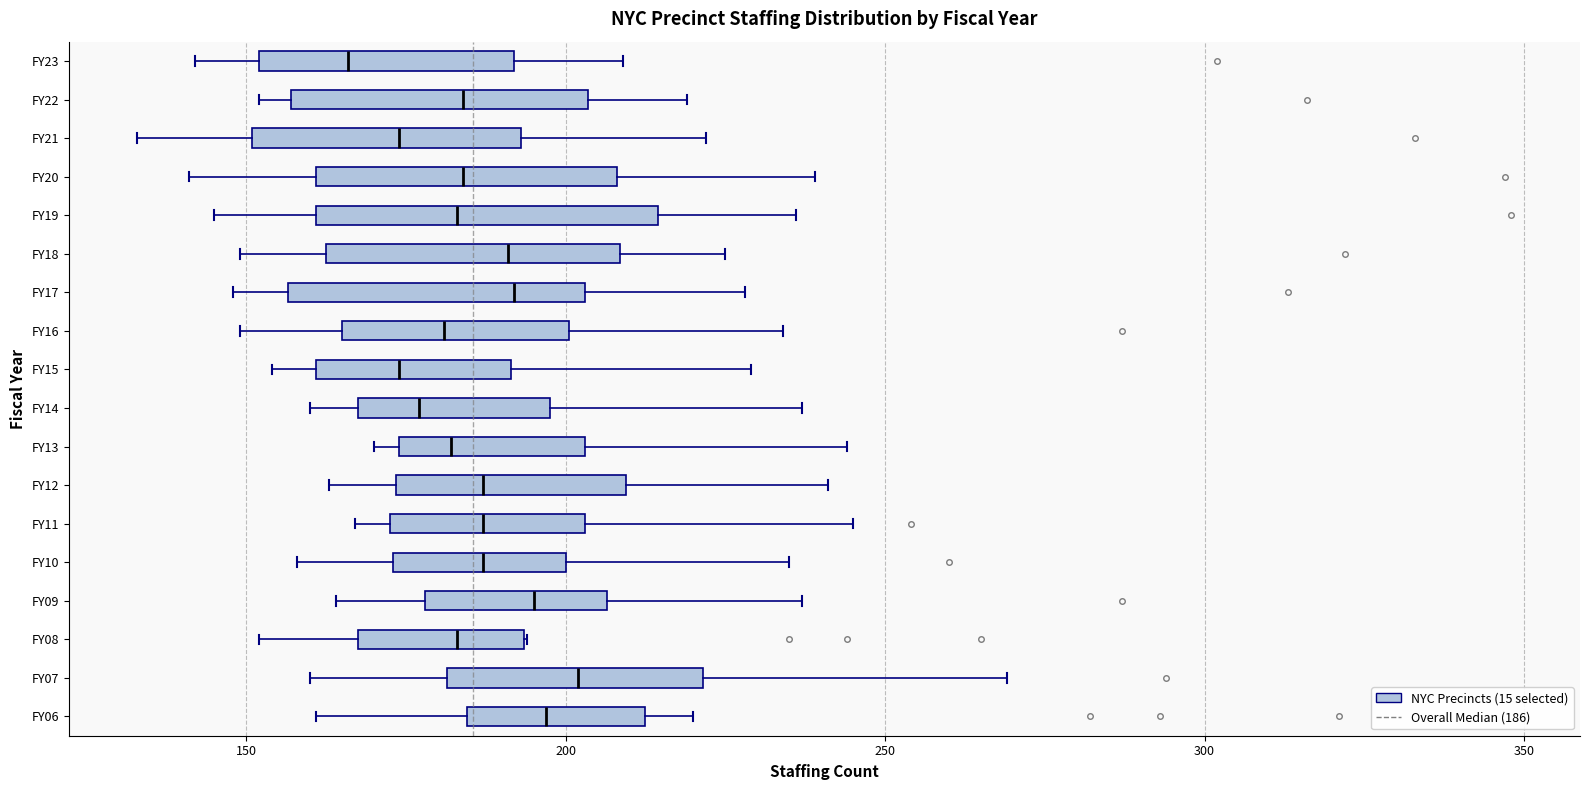

Where does the median line of the box for FY13 sit on the x-axis? The values are not printed on the chart, so give them approximately, as read against the axis.

180